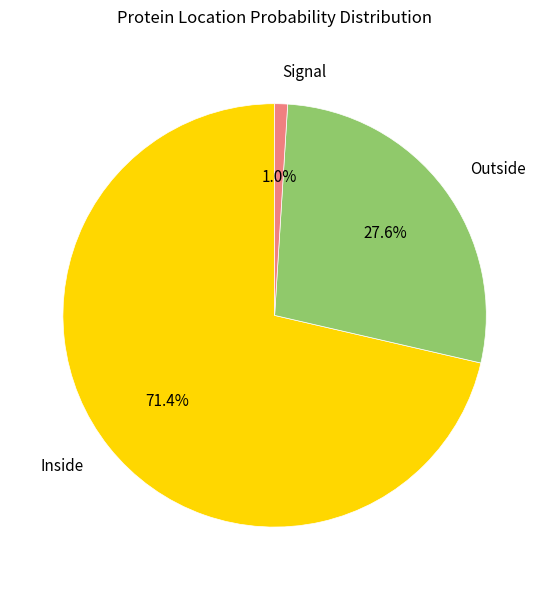

How many segments does this pie chart have?

3